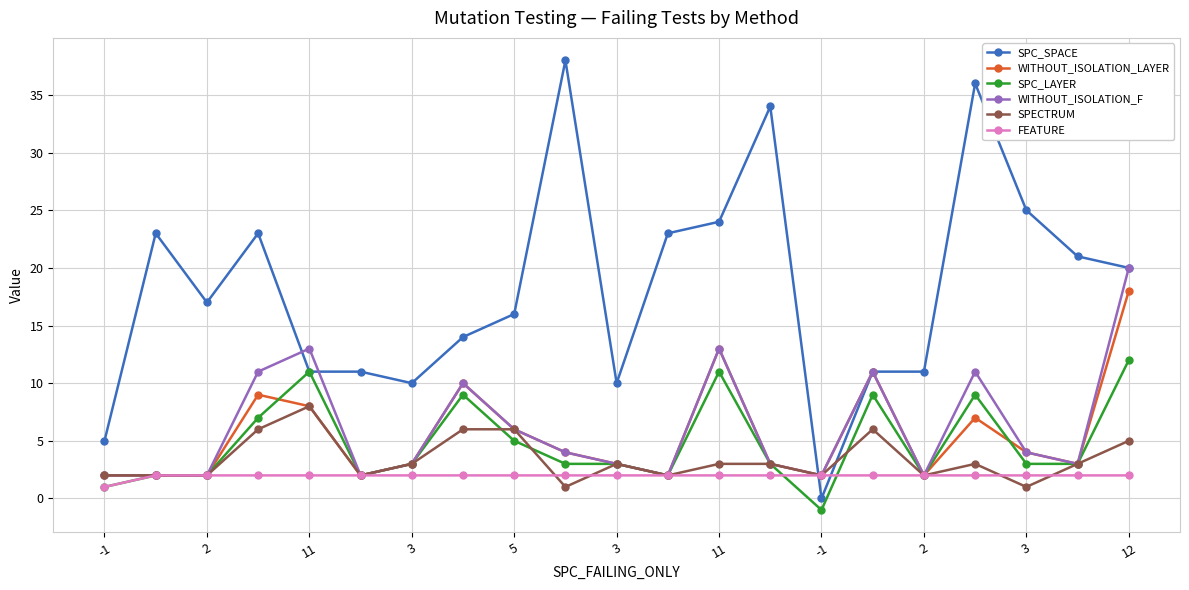

Which series has the largest total across all categories?

SPC_SPACE